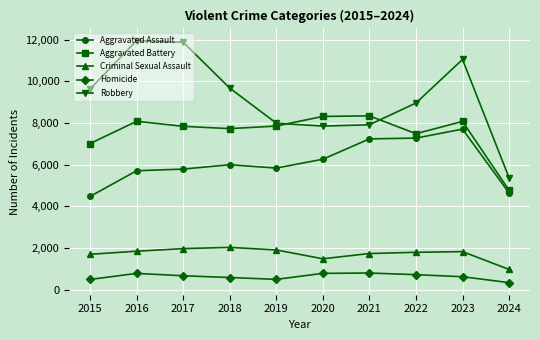

True or false: Aggravated Battery and Aggravated Assault intersect in this chart.

False